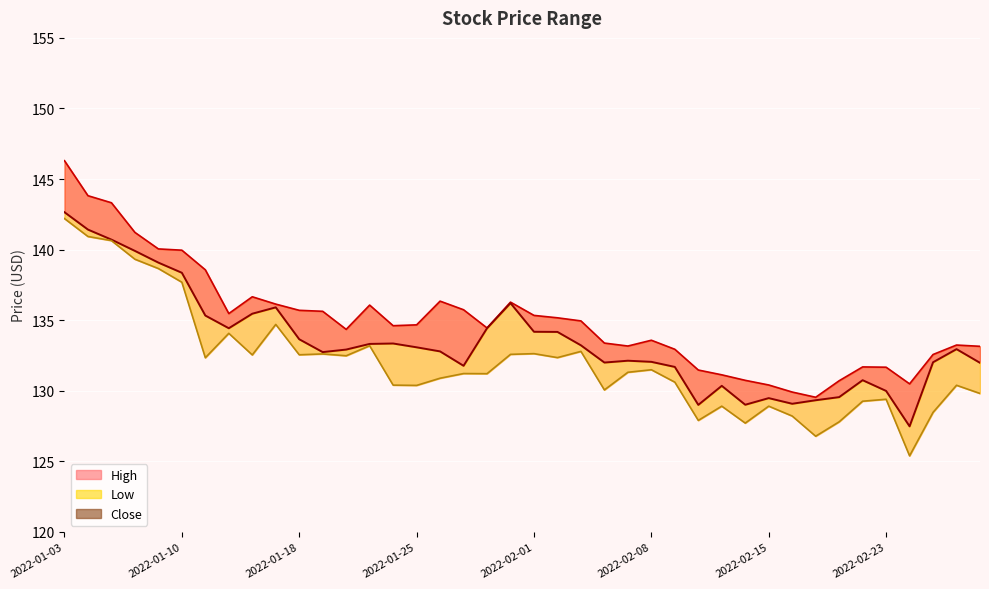

Which category has the highest value in the Close series?

2022-01-03